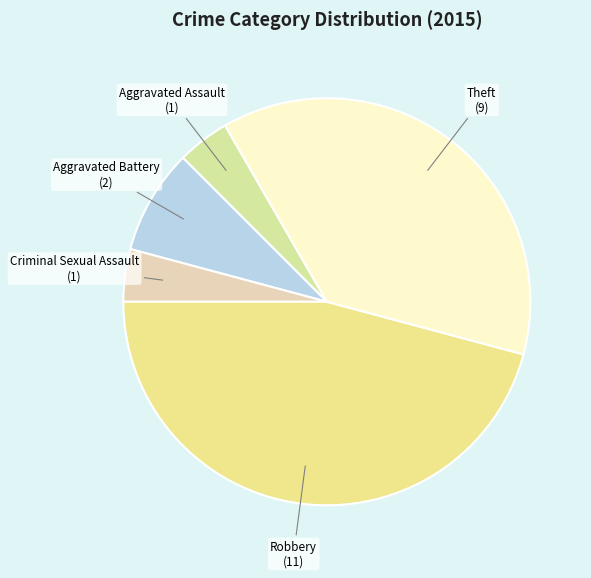

What is the largest slice in the pie chart?

Robbery